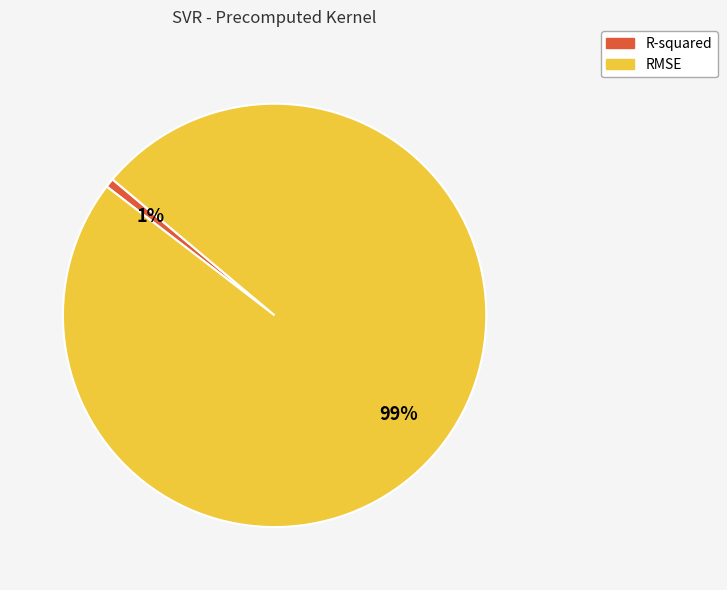

To the nearest percent, what is the combined percentage of R-squared and RMSE?

100%